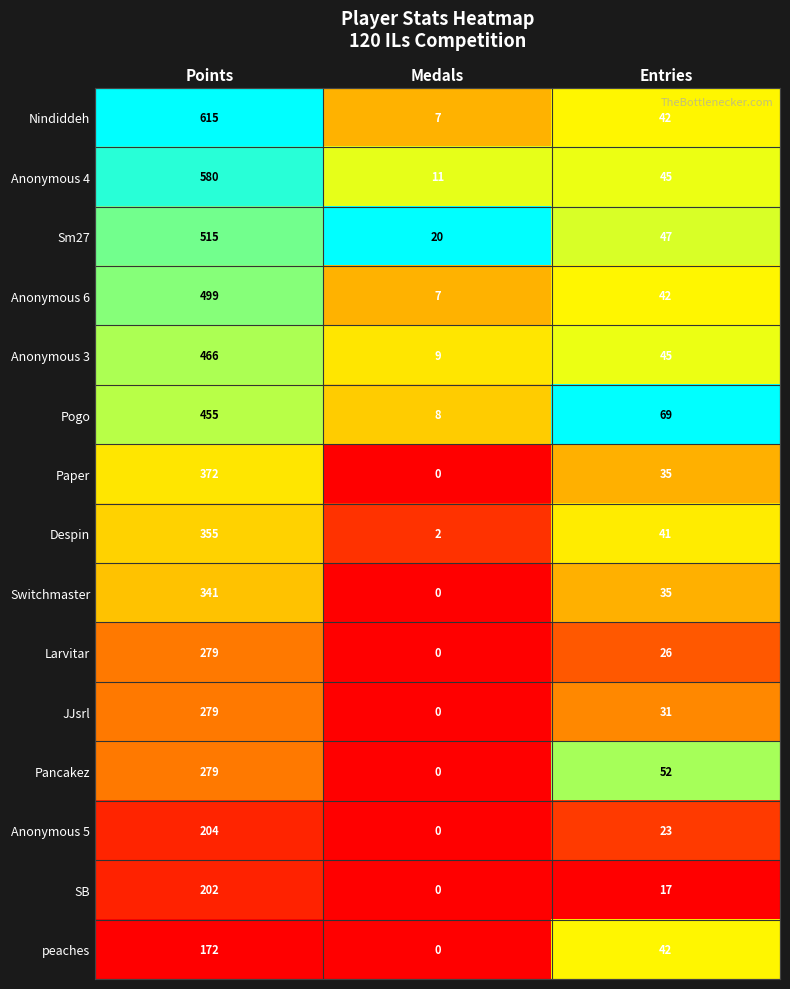

The Anonymous 5 series shows 364 at Points. True or false?

False